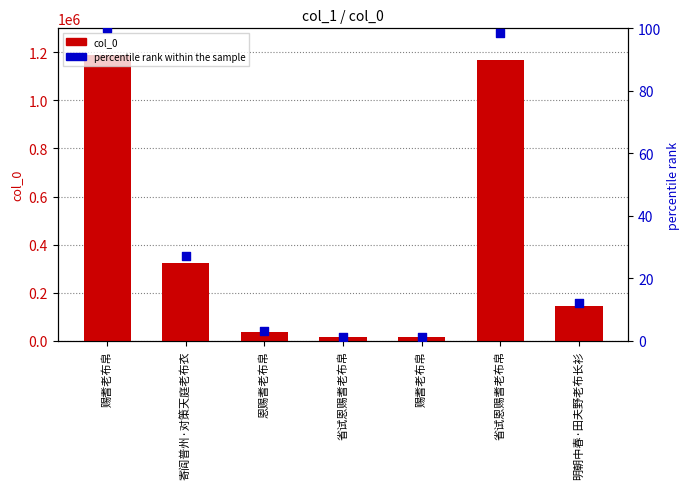

At which category is the sum across all series the highest?

赐耆老布帛